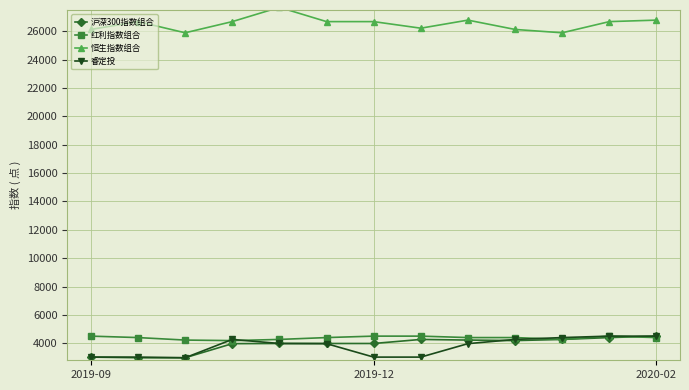

What is the value of the 睿定投 point at the 5th from the left?

3984